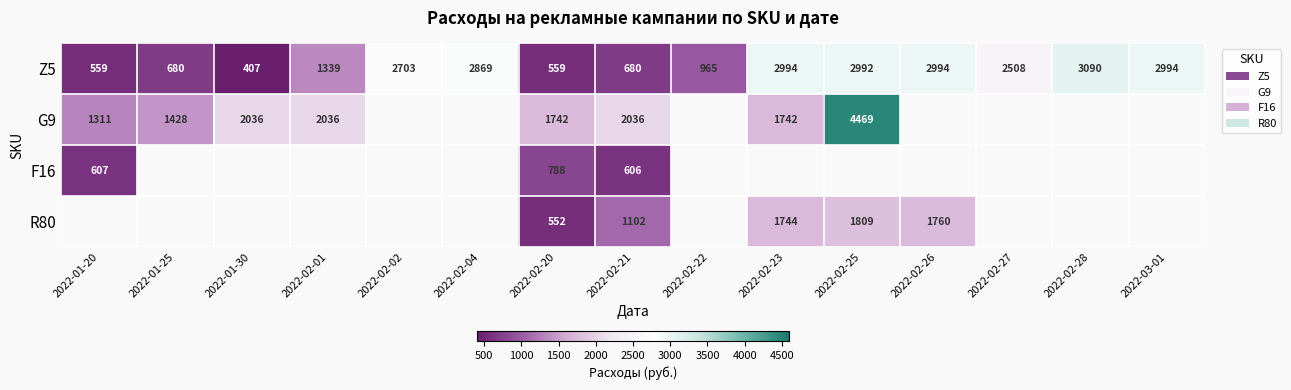

Is the value of G9 at 2022-02-27 greater than the value of Z5 at 2022-03-01?

No